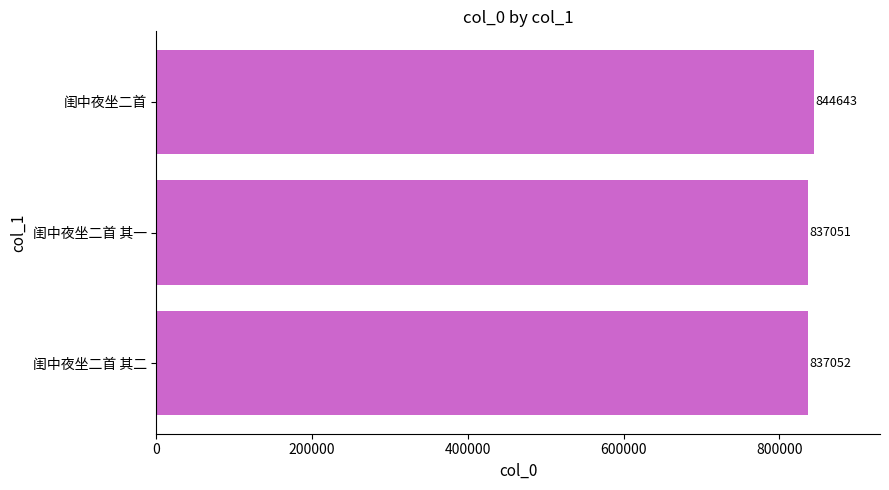

How many values are below 837052?

1